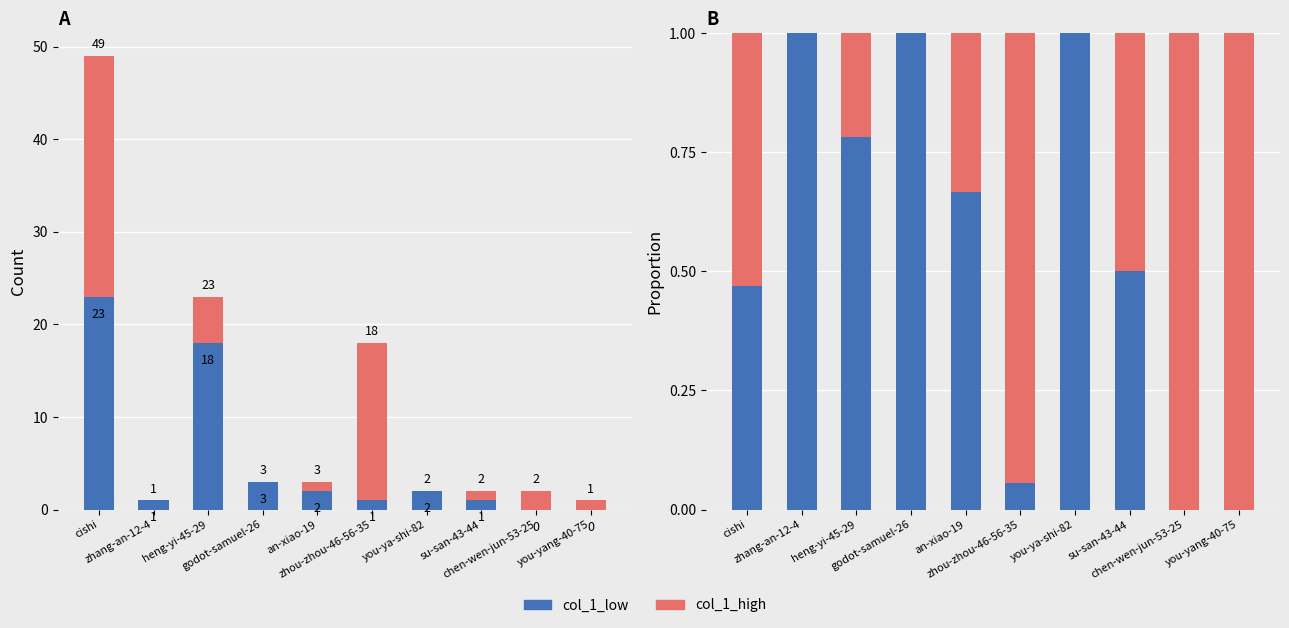

Reading left to right, what are all the values shown in this chart?

col_1_low: cishi=0.5	zhang-an-12-4=1.0	heng-yi-45-29=0.8	godot-samuel-26=1.0	an-xiao-19=0.7	zhou-zhou-46-56-35=0.1	you-ya-shi-82=1.0	su-san-43-44=0.5	chen-wen-jun-53-25=0.0	you-yang-40-75=0.0
col_1_high: cishi=0.5	zhang-an-12-4=0.0	heng-yi-45-29=0.2	godot-samuel-26=0.0	an-xiao-19=0.3	zhou-zhou-46-56-35=0.9	you-ya-shi-82=0.0	su-san-43-44=0.5	chen-wen-jun-53-25=1.0	you-yang-40-75=1.0